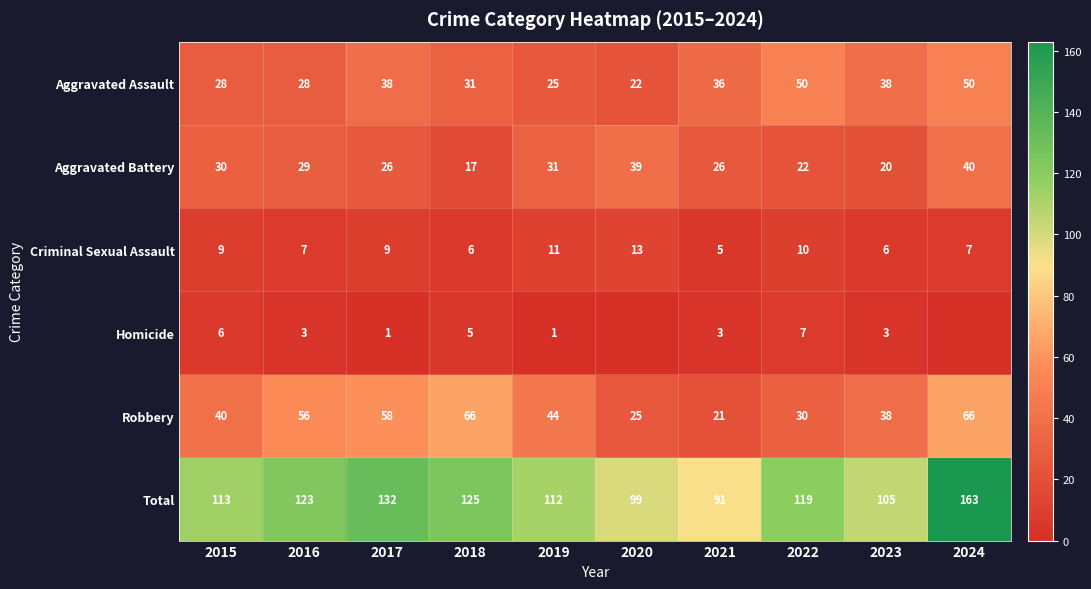

Where does the Aggravated Battery series first go above 29?

2015